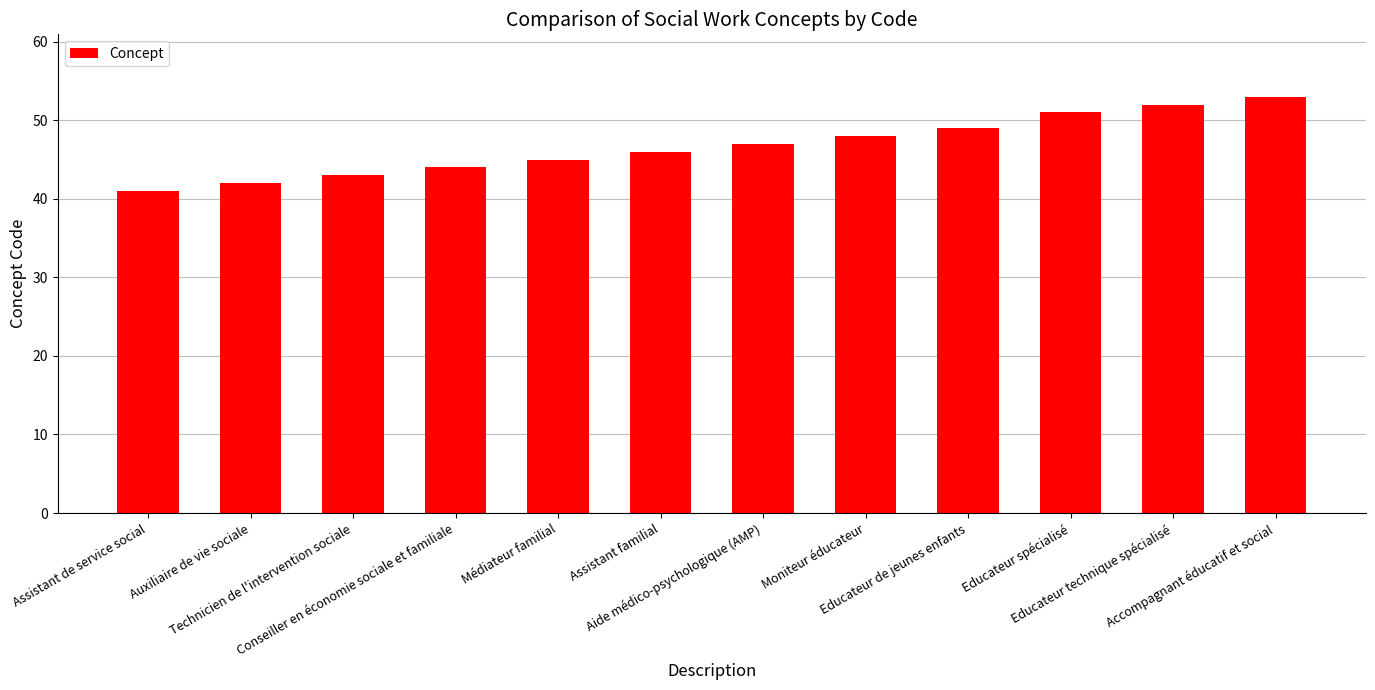

Which label corresponds to the smallest value in the chart?

Assistant de service social